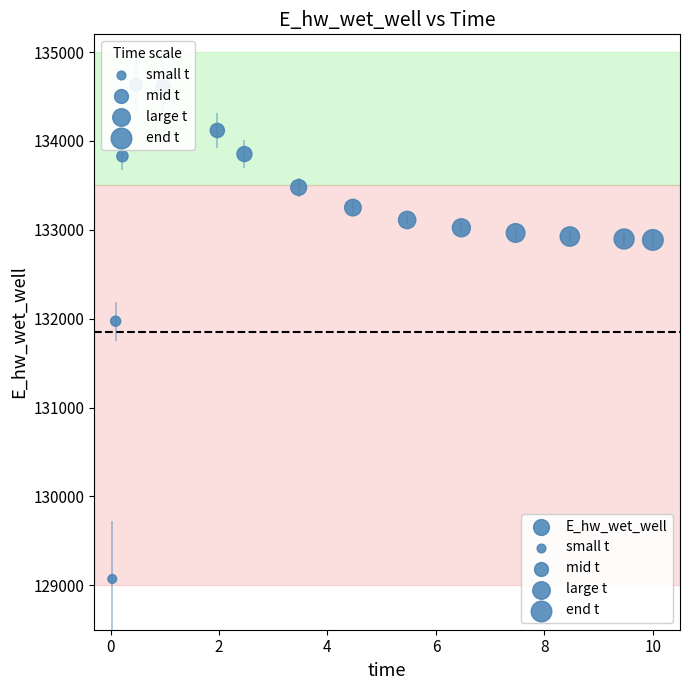

What is the range of Y values (max minus min)?

5559.6